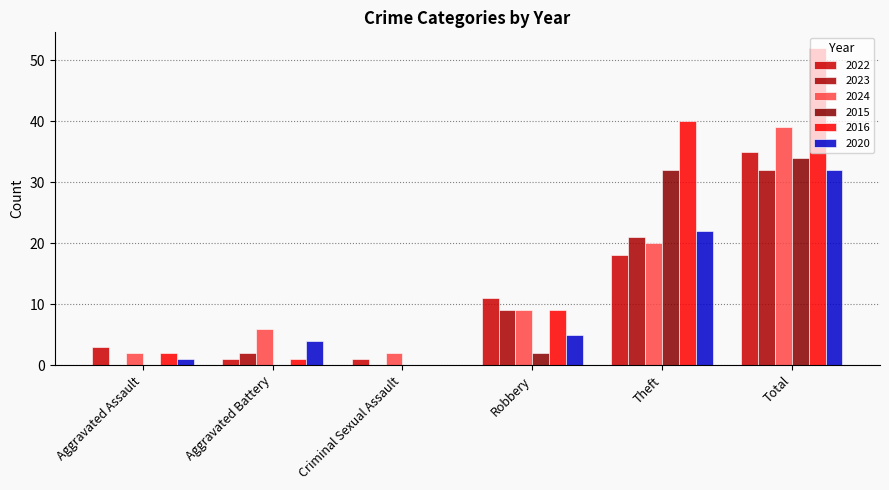

Does the chart contain stacked bars?

No